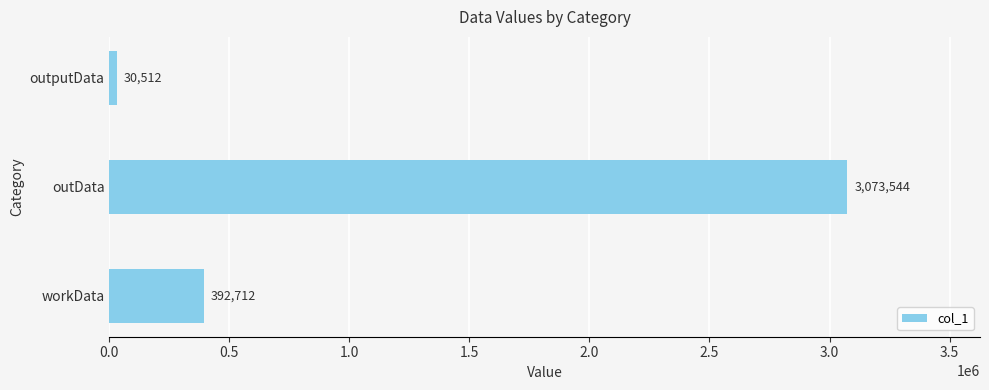

How many data points are less than 392712?

1